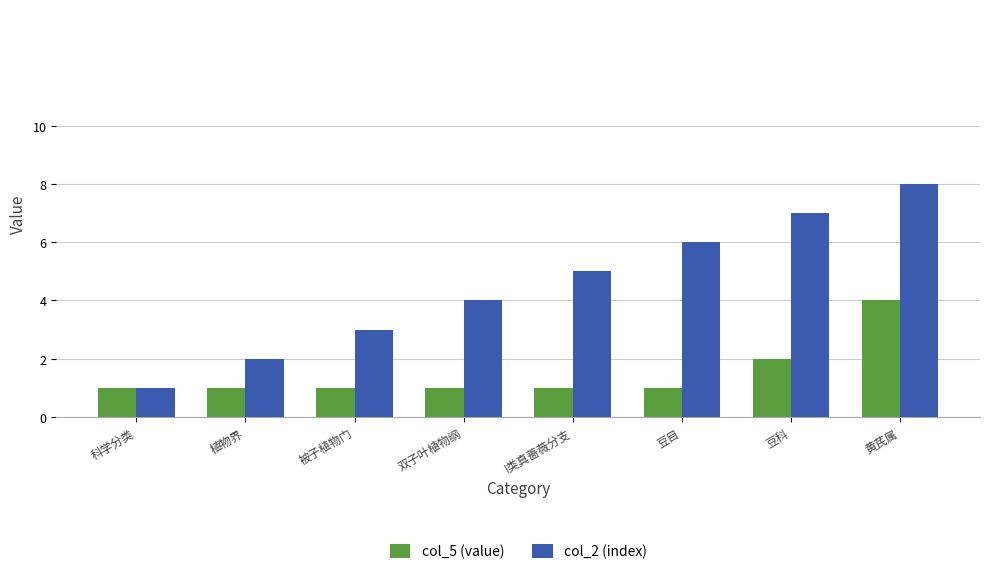

What is the value of the col_2 (index) bar at the 8th from the left?

8